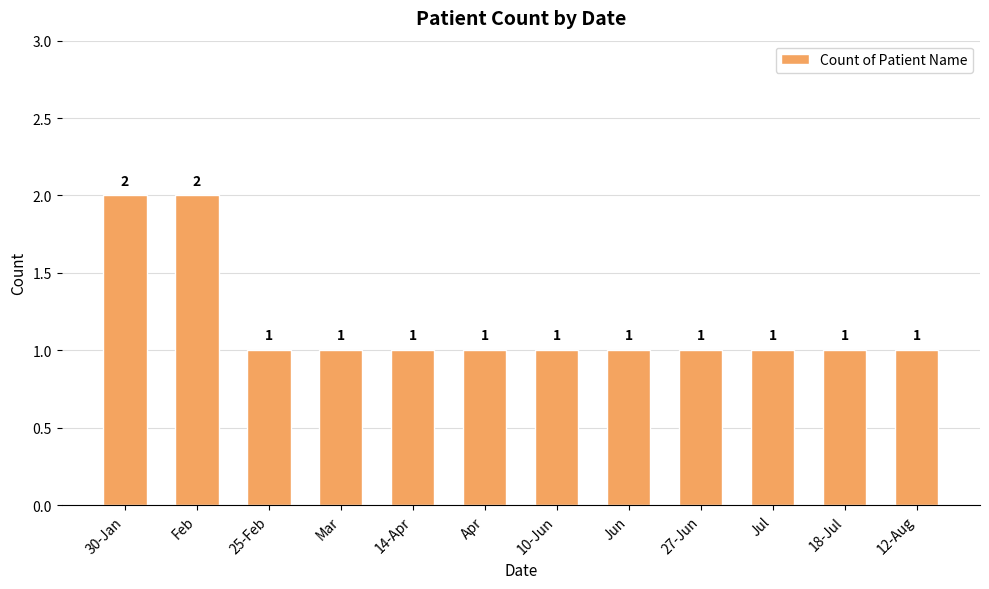

Are the bars horizontal?

No